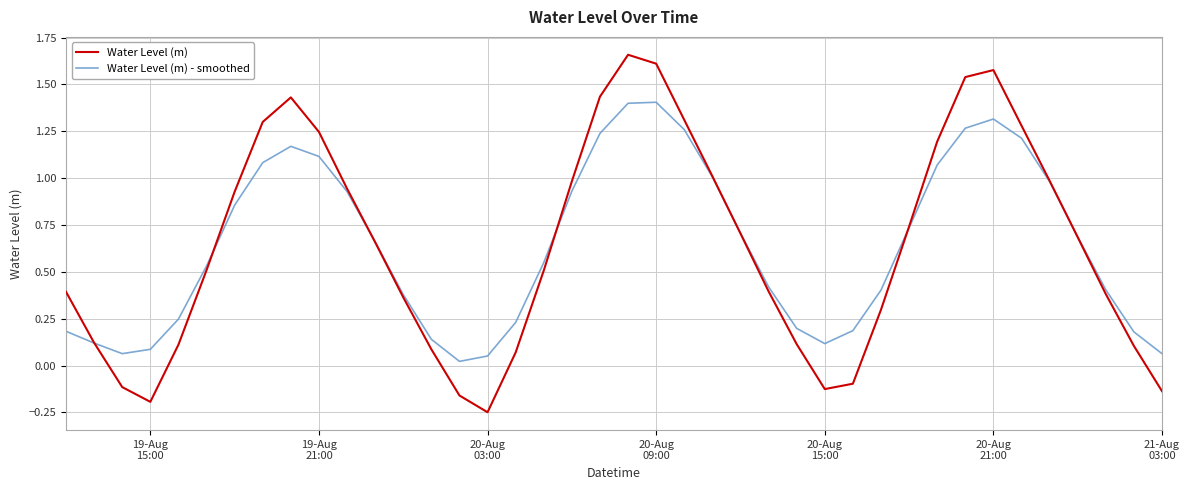

True or false: Water Level (m) and Water Level (m) - smoothed cross at least once.

True